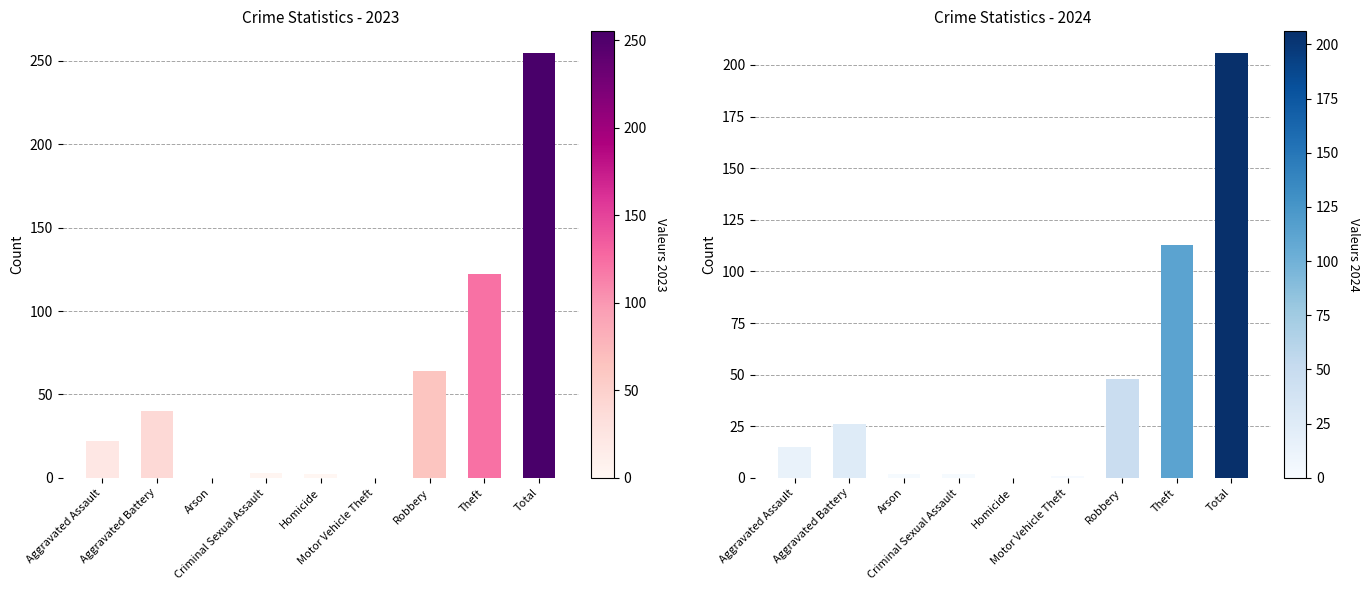

How many bars are there in each group?

2